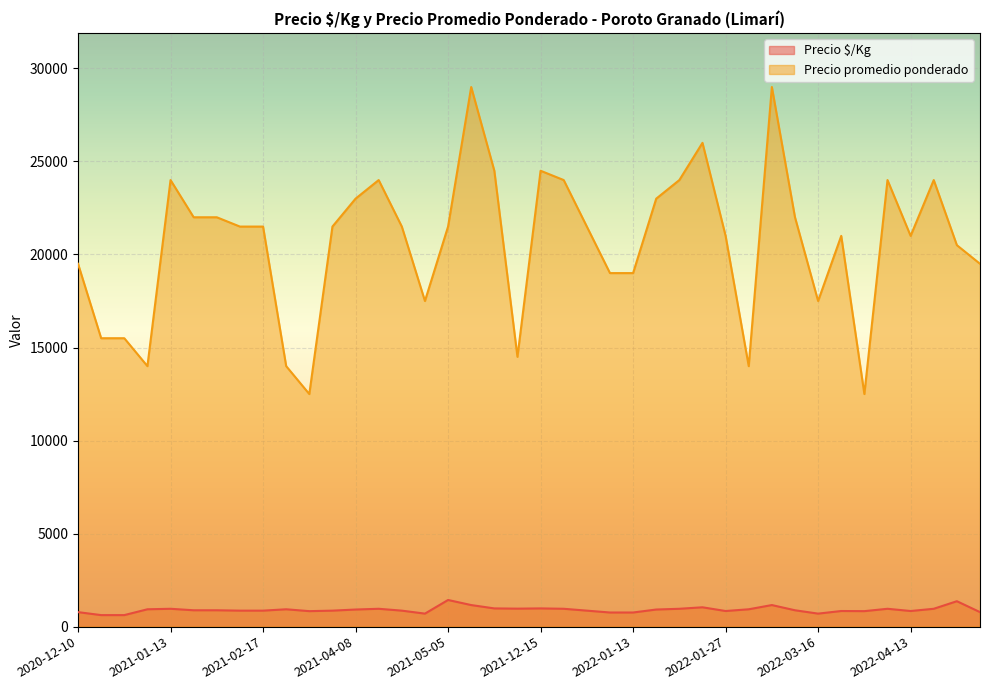

How many lines are shown in the chart?

2